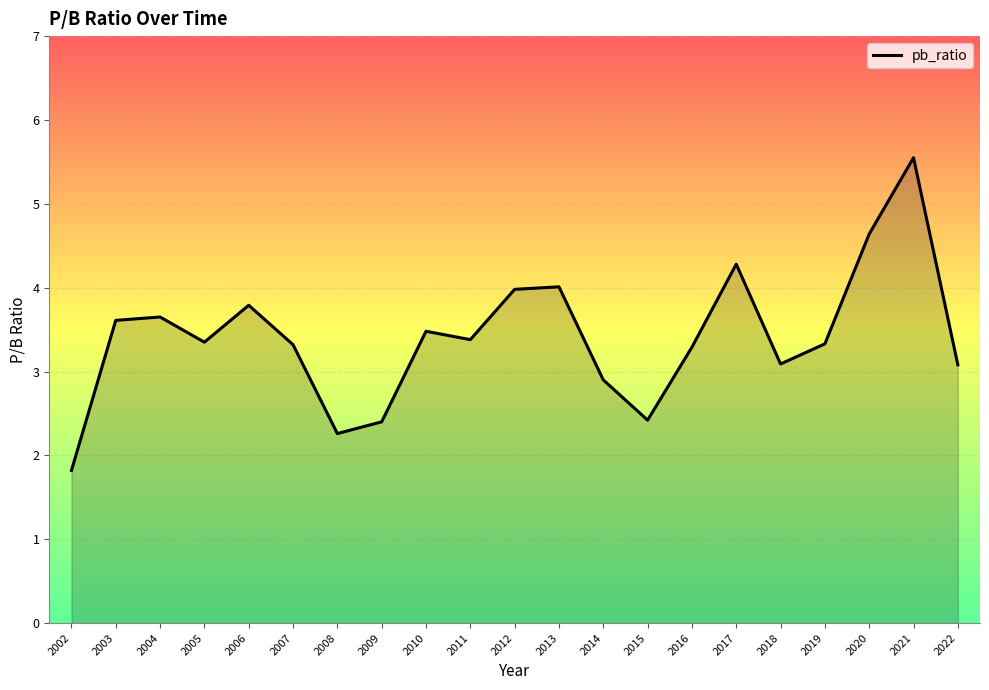

How many lines are shown in the chart?

1